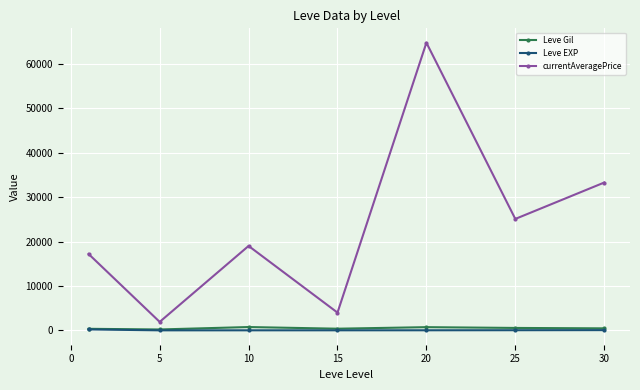

True or false: currentAveragePrice and Leve EXP cross at least once.

False